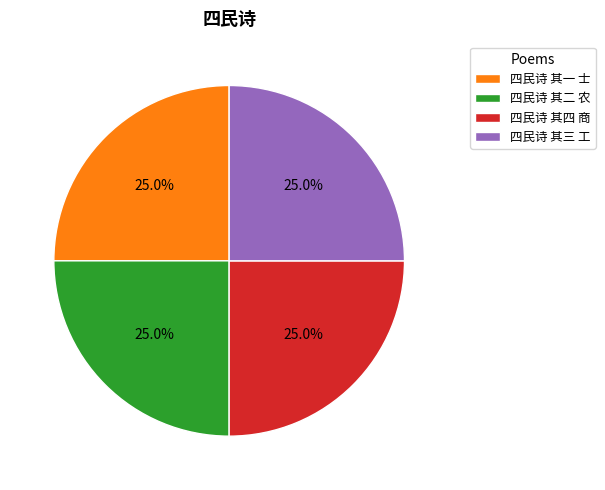

To the nearest percent, what portion does 四民诗 其四 商 represent?

25%